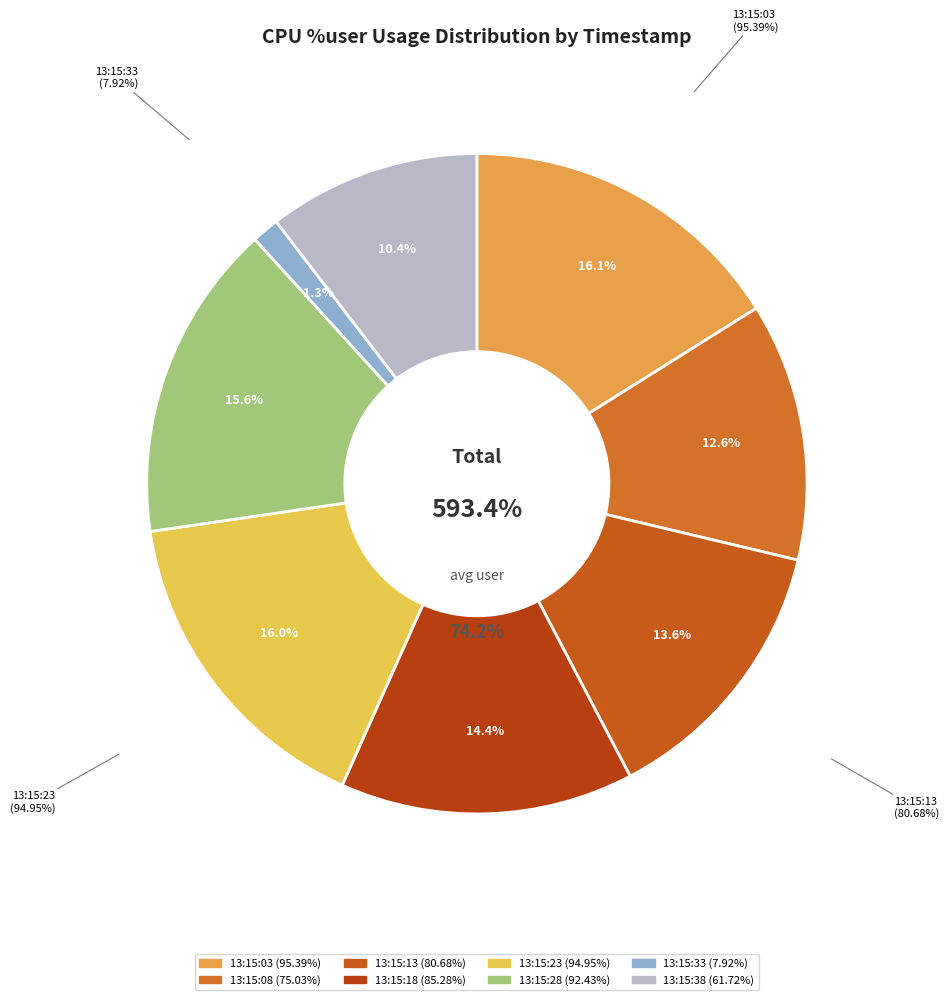

The 13:15:33 slice represents 1% of the pie. True or false?

True